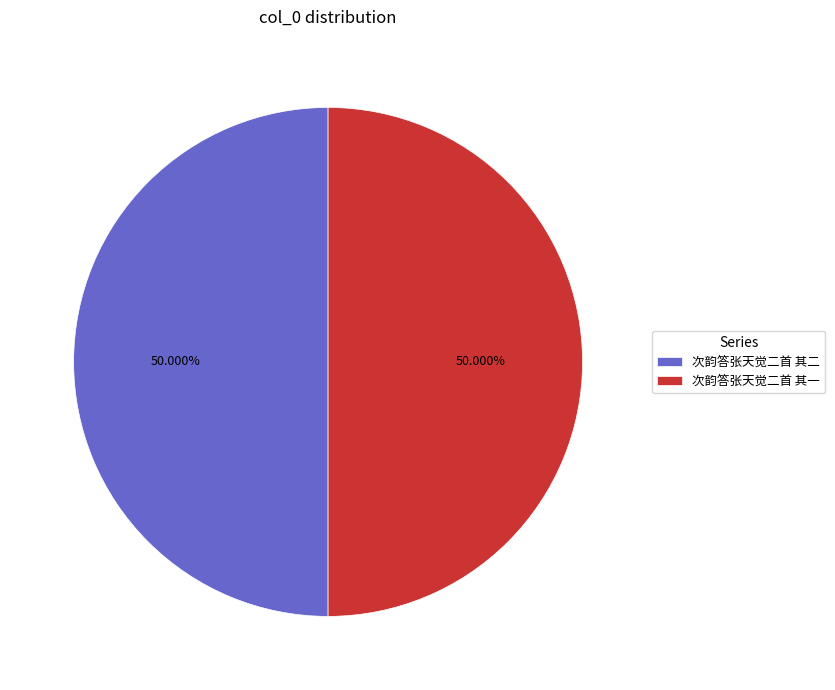

Is the sum of 次韵答张天觉二首 其一 and 次韵答张天觉二首 其二 greater than half?

Yes